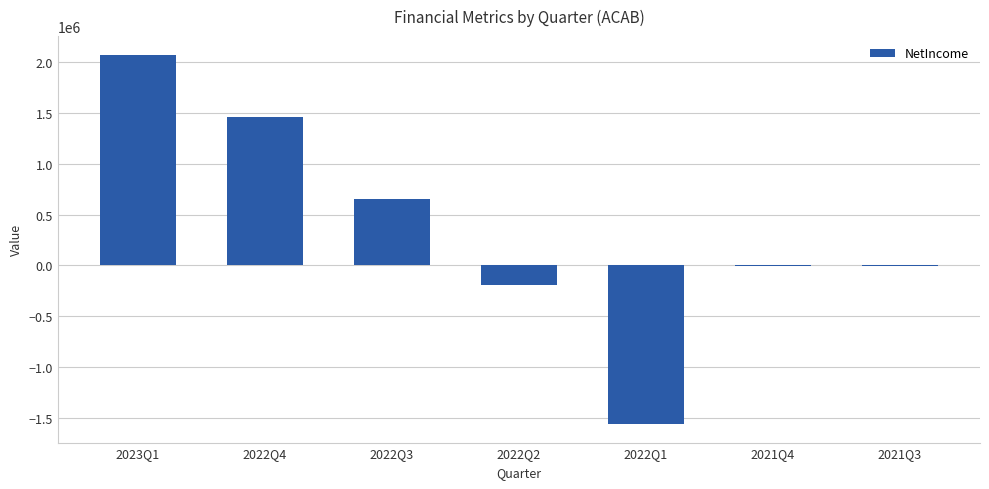

What is the average value?

346052